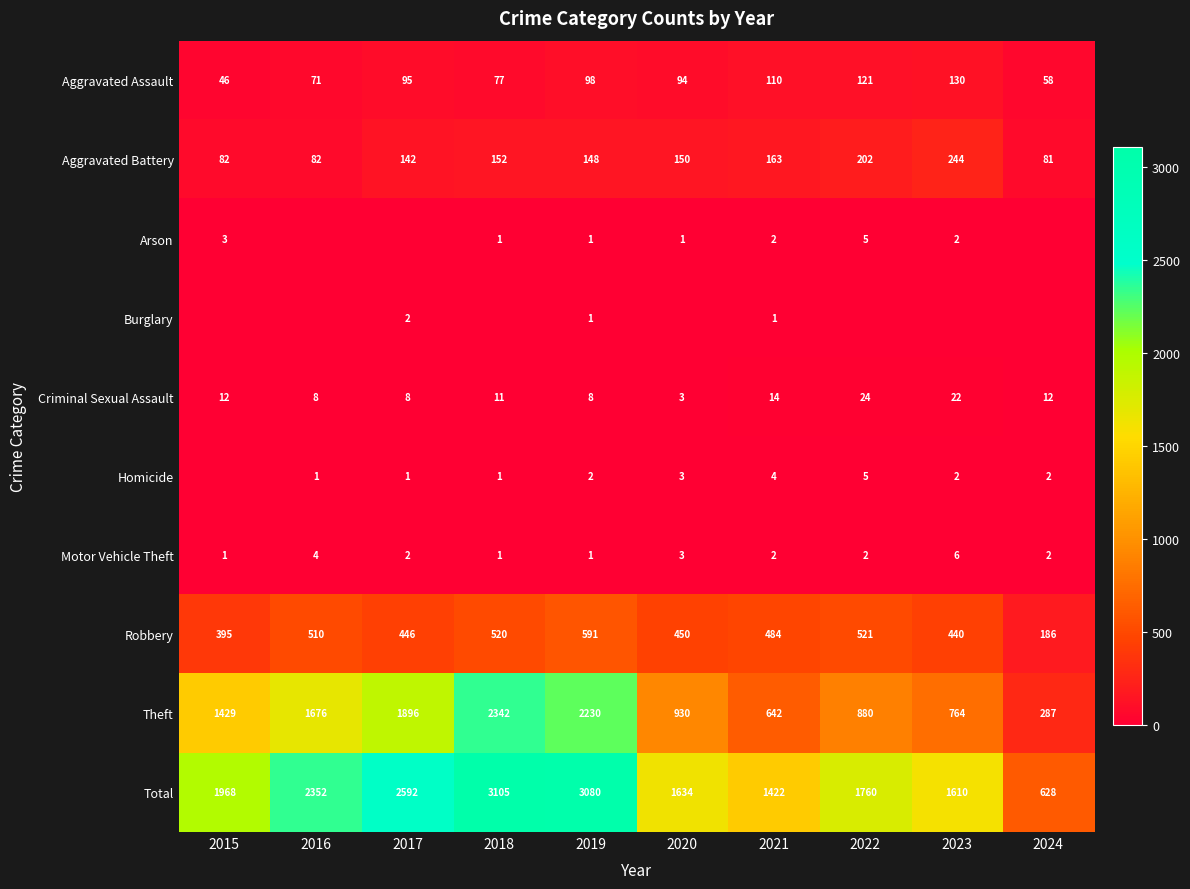

What value does the Aggravated Assault series have at 2018?

77